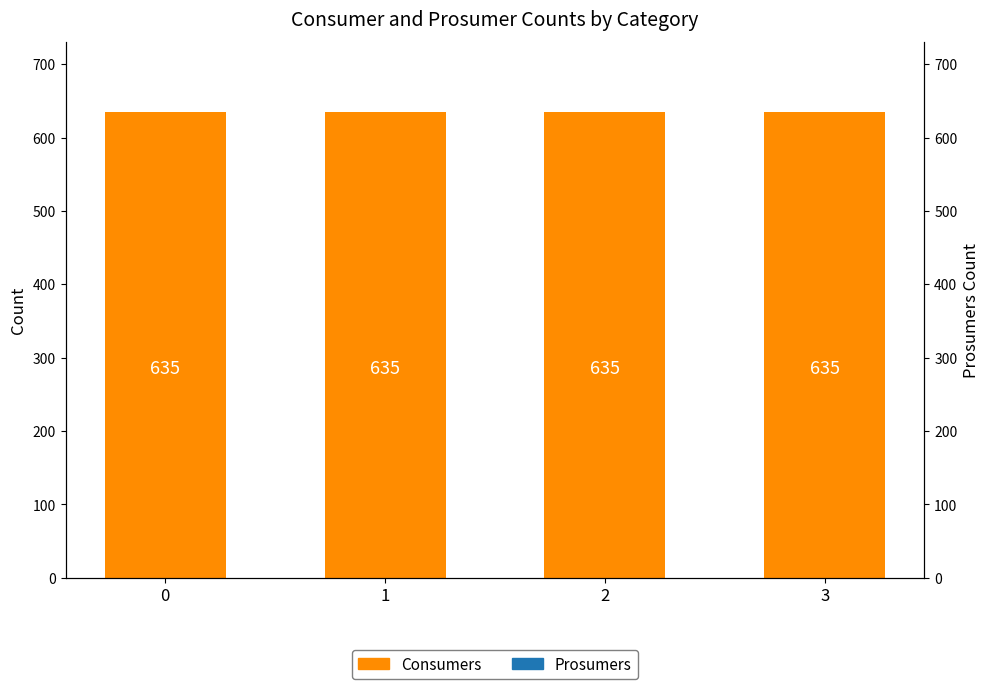

What is the value of the Consumers bar at the 3rd from the left?

635